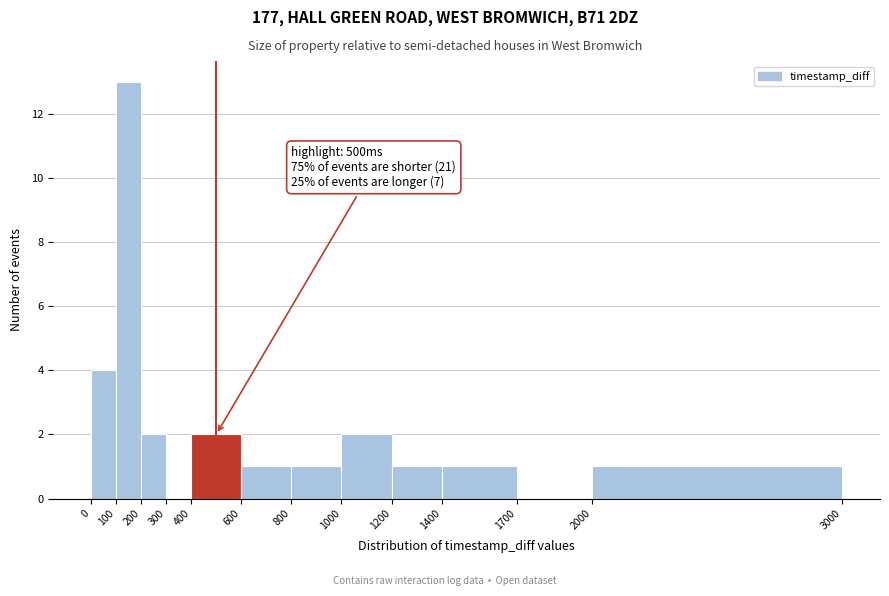

Which range on the x-axis has the tallest bar?

100 to 200